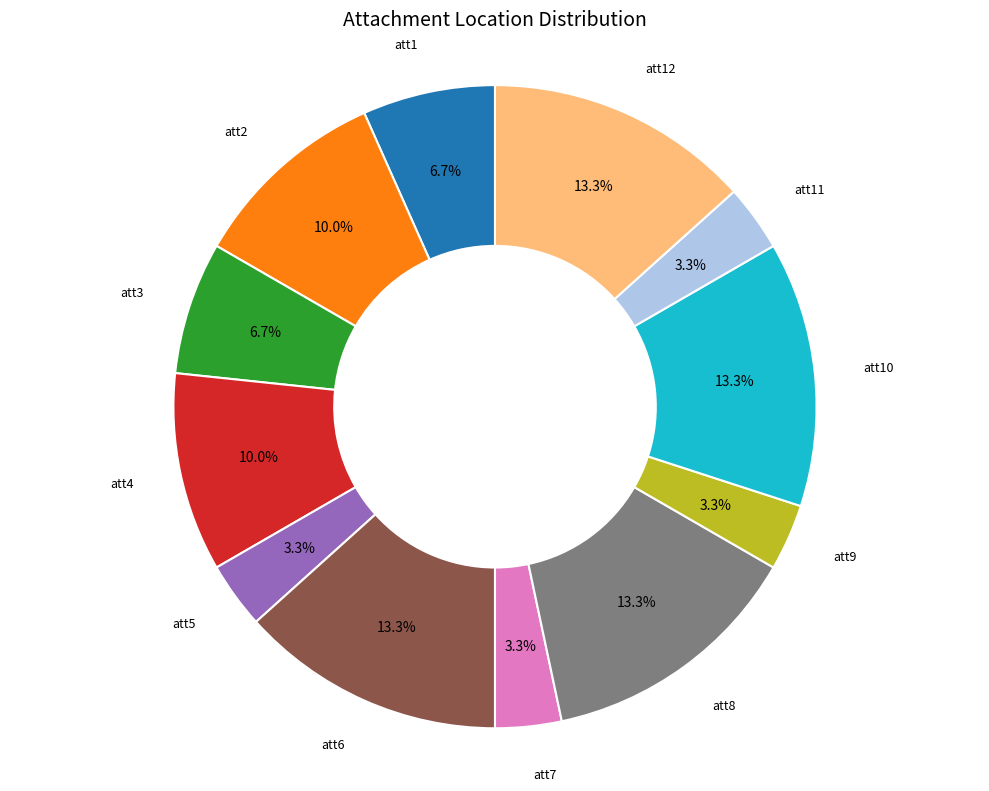

Is there a majority slice in this chart?

No